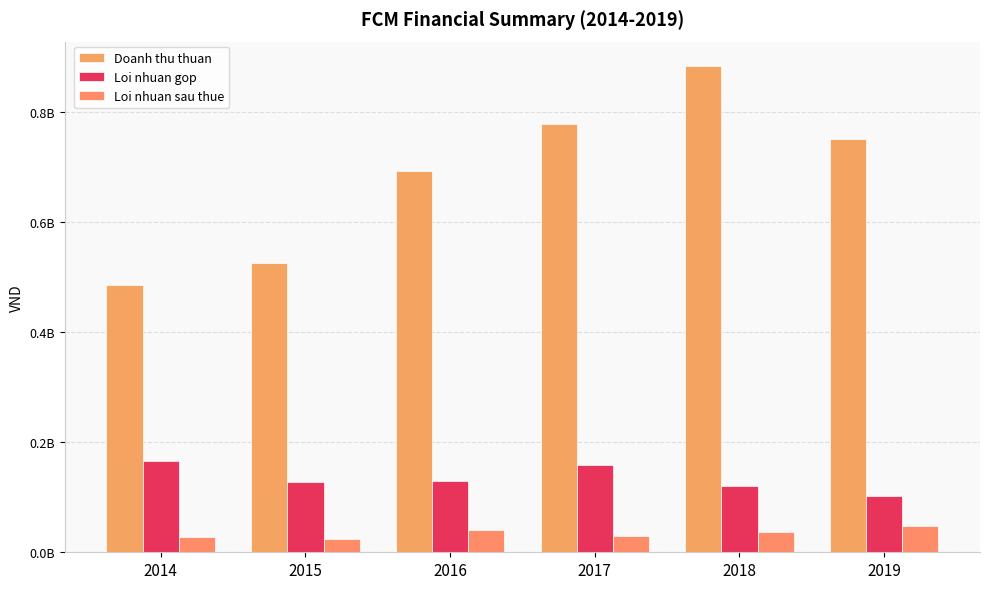

What is the approximate value of Loi nhuan sau thue at 2016, to the nearest 50?

40917200